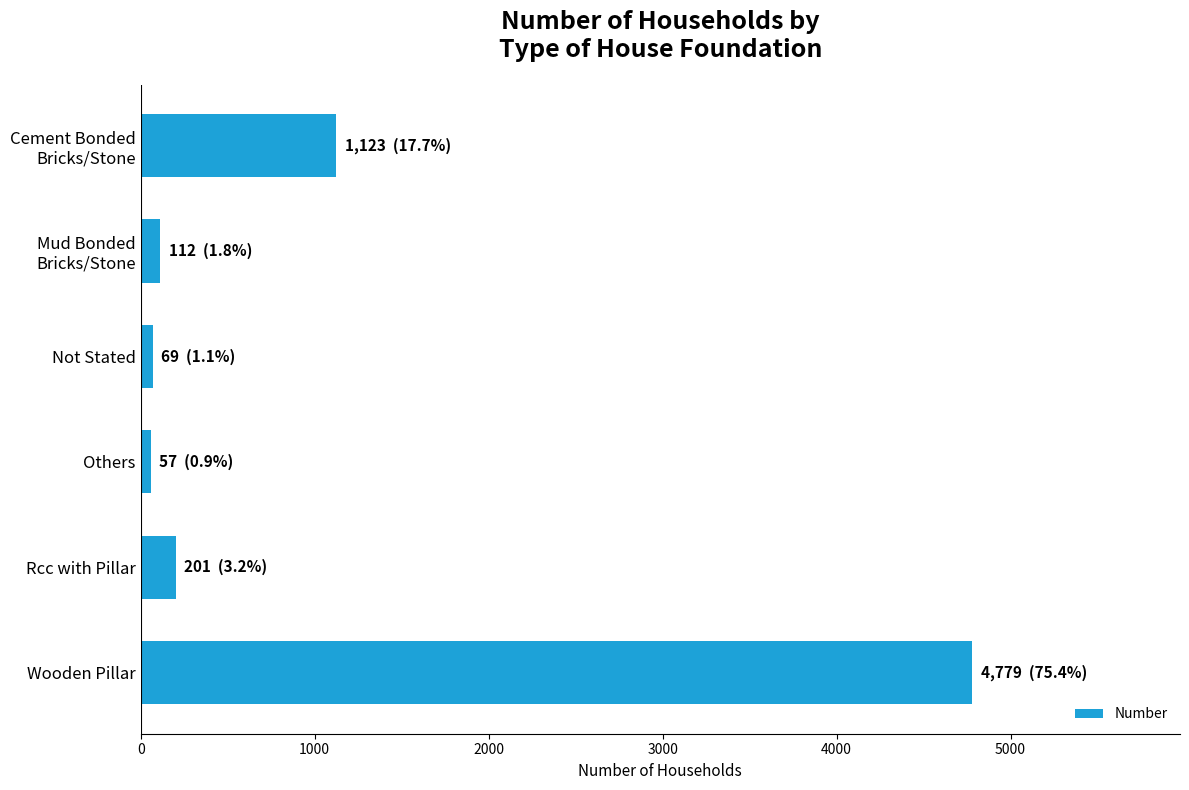

The chart shows a value of 201 at Rcc with Pillar. True or false?

True